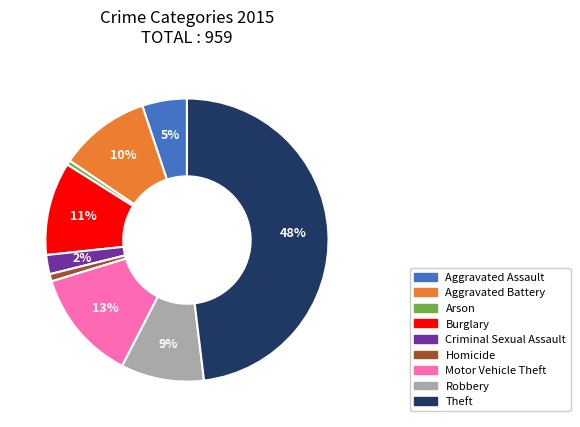

To the nearest percent, what portion does Theft represent?

48%